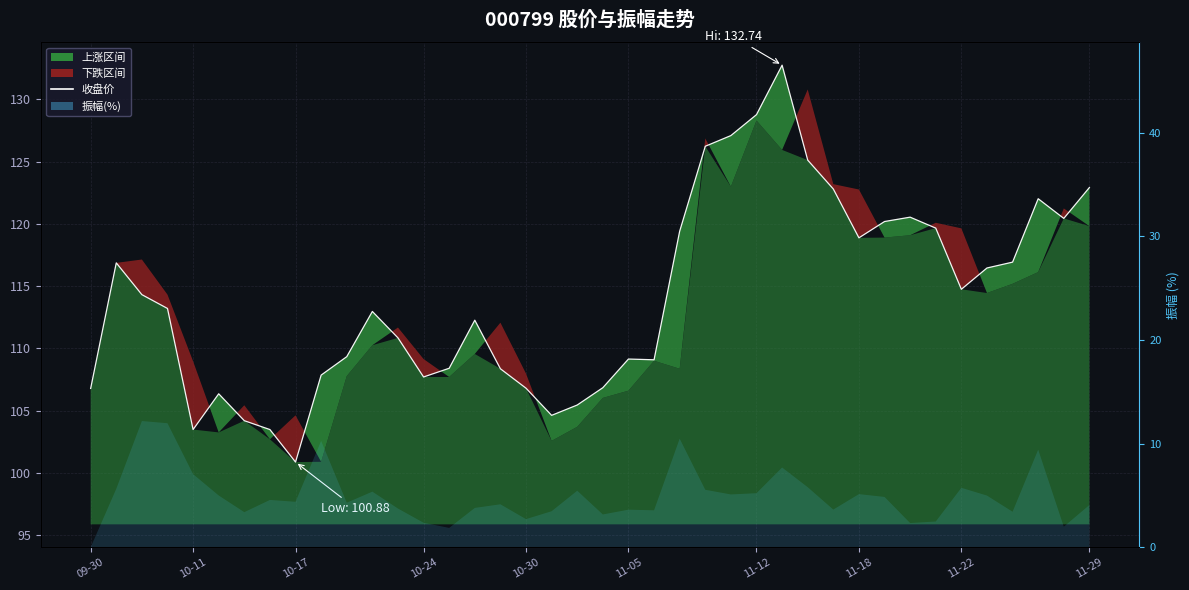

What is the approximate value at 14?

108.4